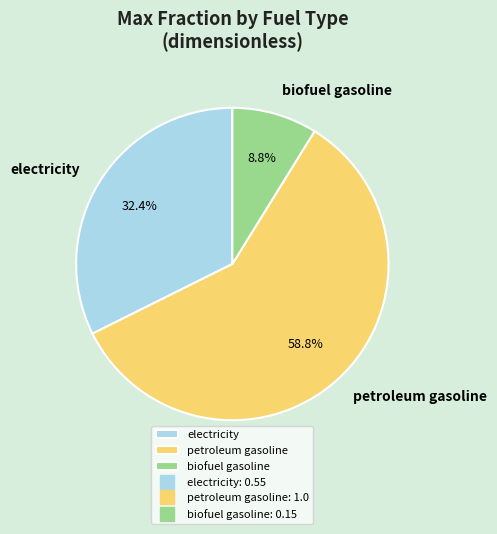

Between biofuel gasoline and petroleum gasoline, which is larger?

petroleum gasoline